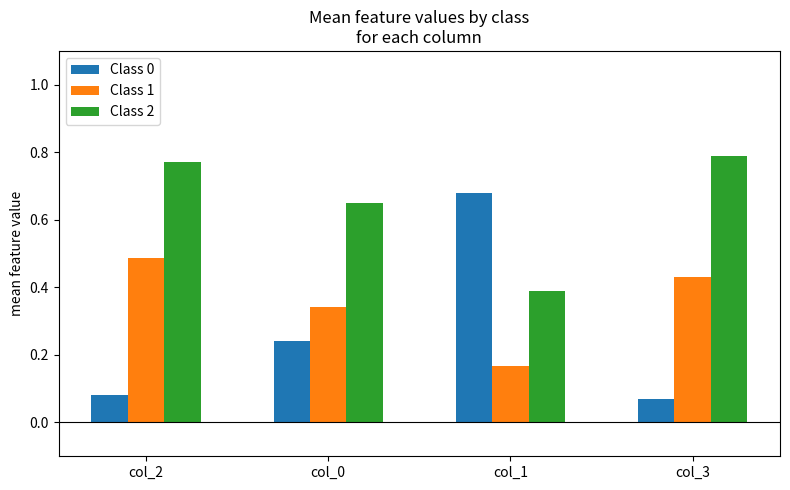

Count the number of categories in the chart.

4